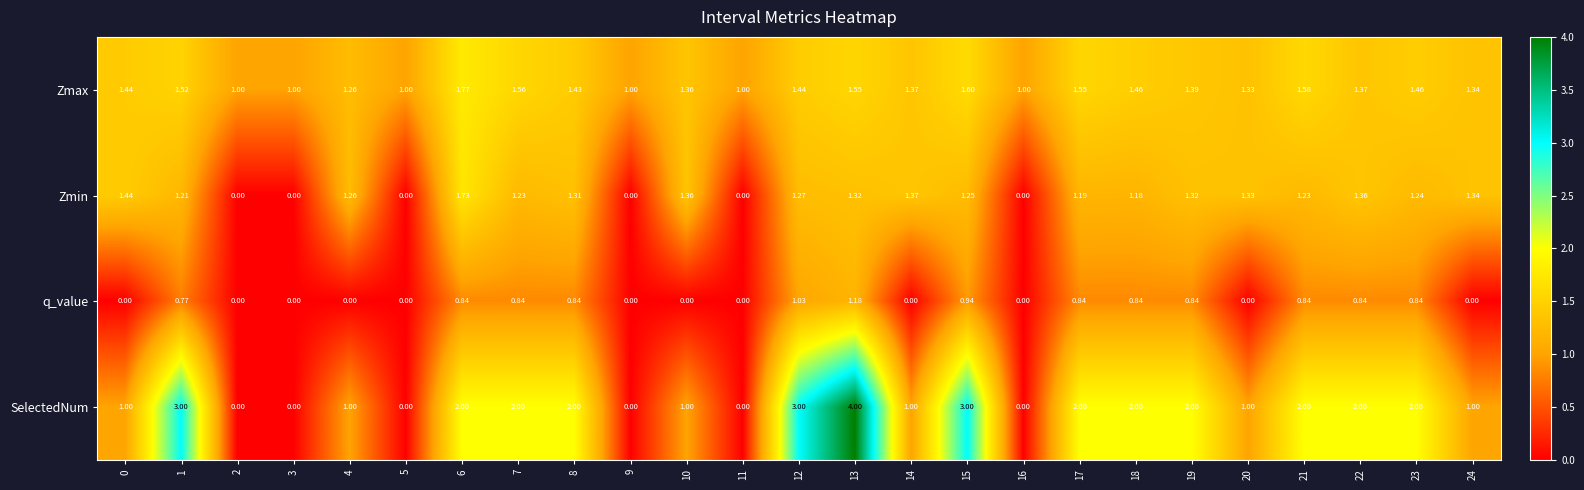

How many values in the Zmax series exceed 1?

19